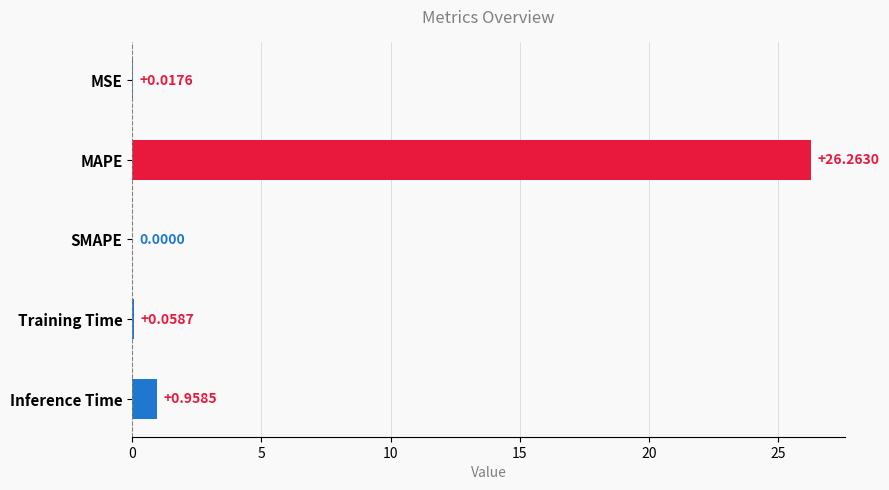

What is the change in value from MSE to MAPE?

+26.2